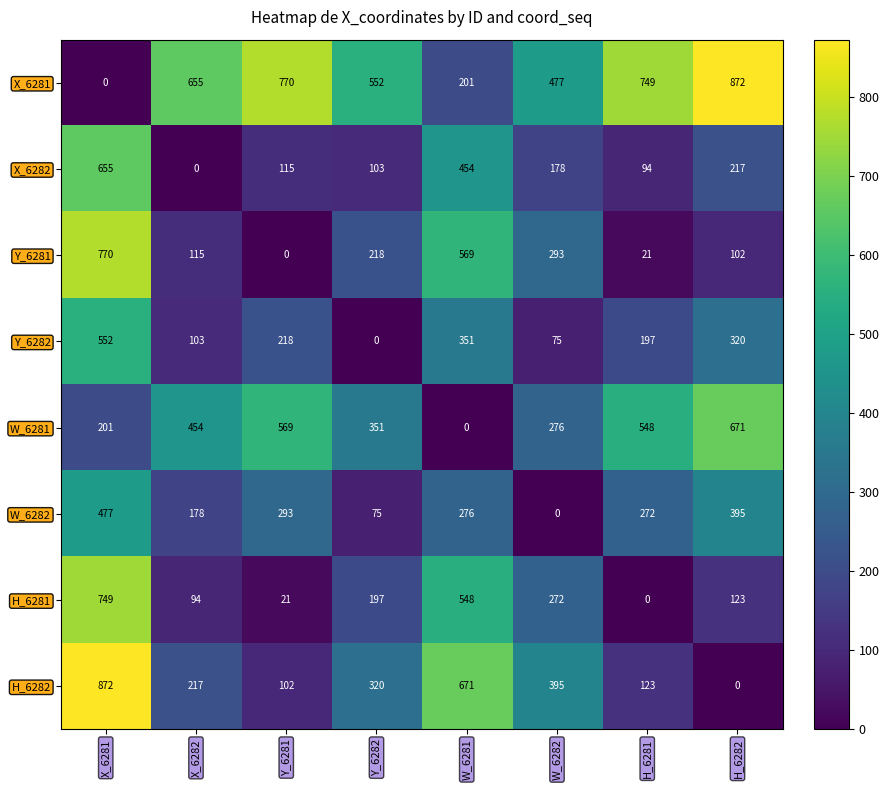

What is the difference between the highest and lowest values at H_6282?

872